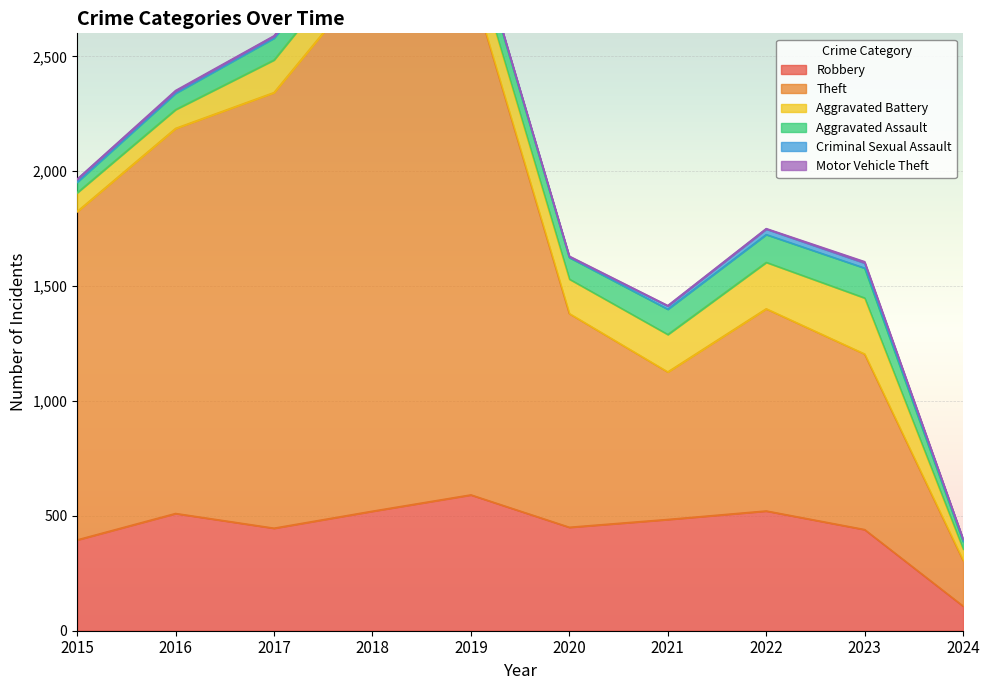

Which has a higher value, 2020 or 2021?

2021